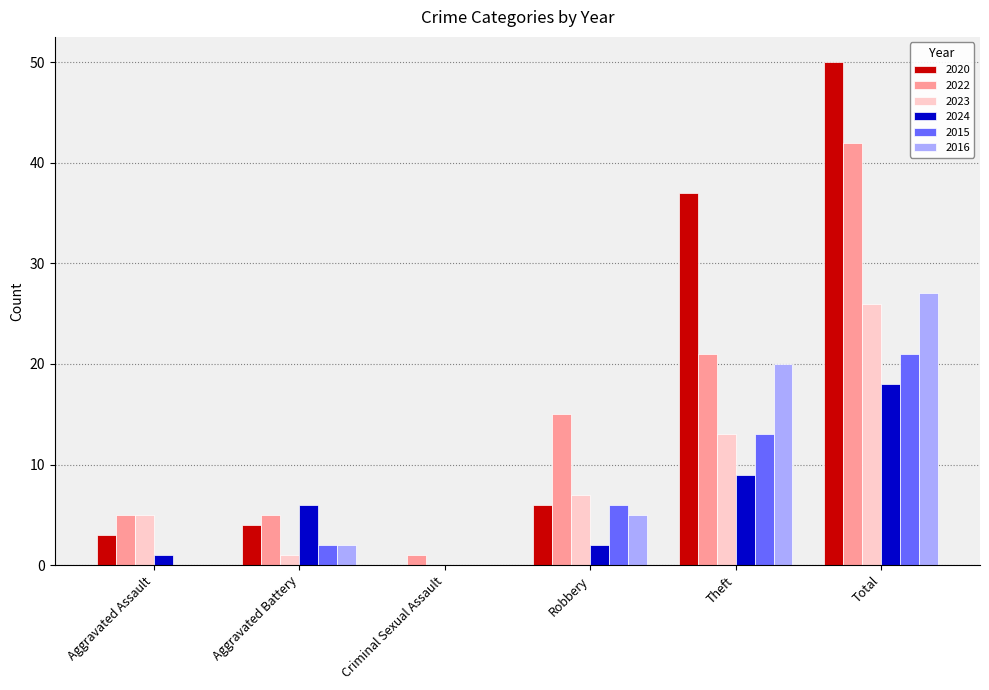

What is the sum of the 2024 values at Theft and Total?

27